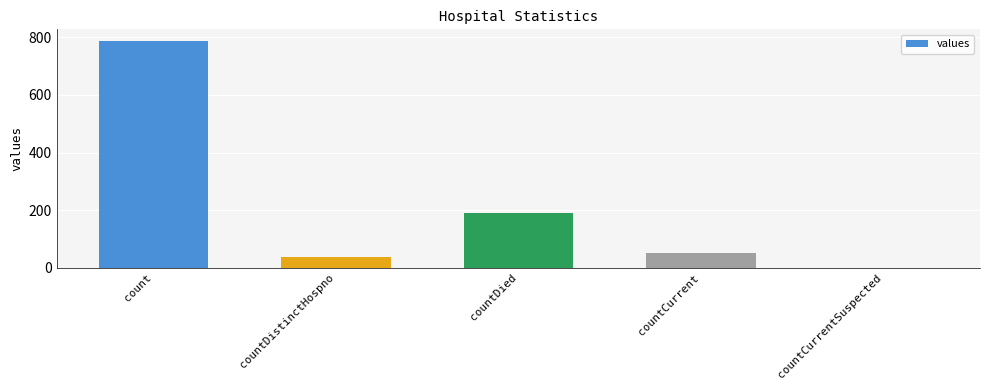

Is it true that the value at count is 788?

True